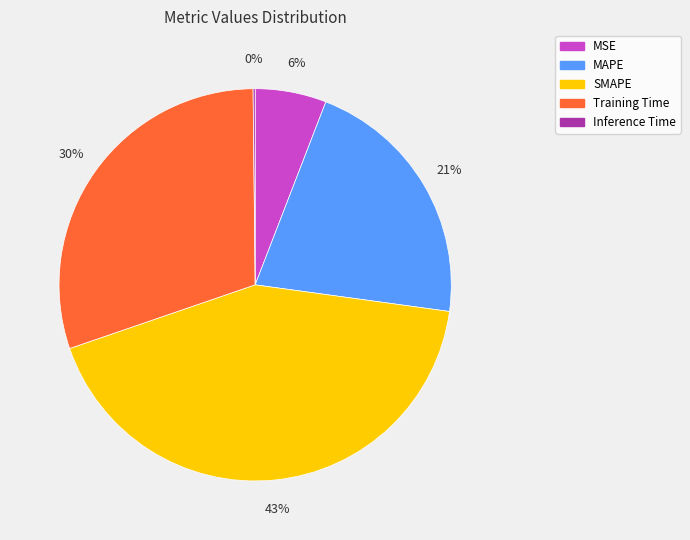

To the nearest percent, what is the difference between the SMAPE and MSE slice percentages?

37%